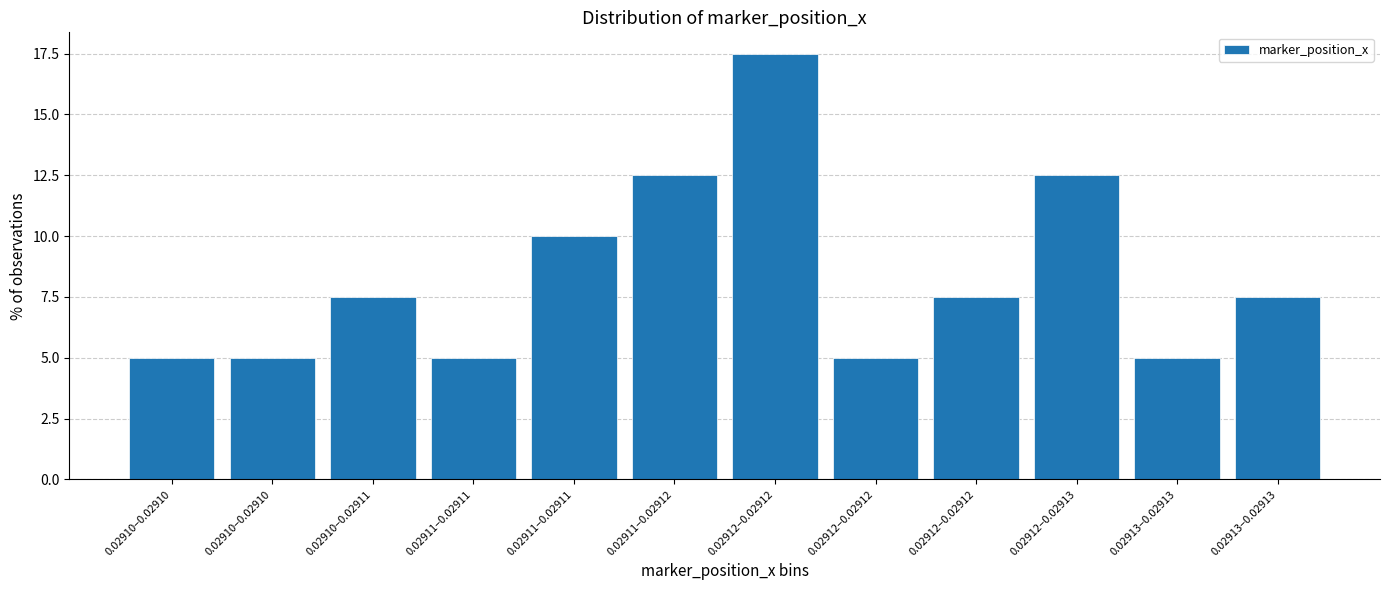

How many distinct data groups are displayed?

1